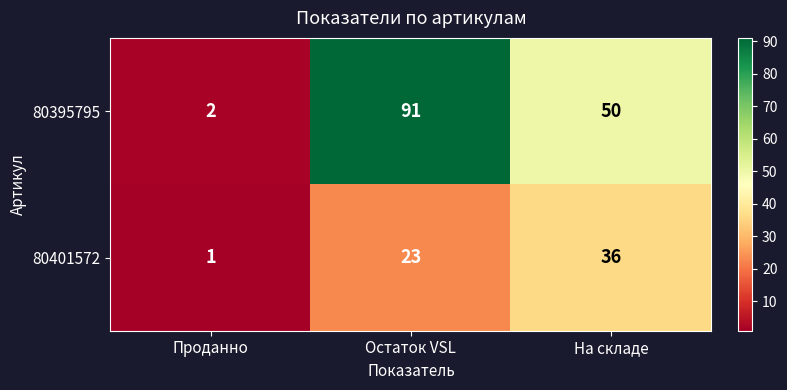

What value does the 80395795 series have at Остаток VSL?

91